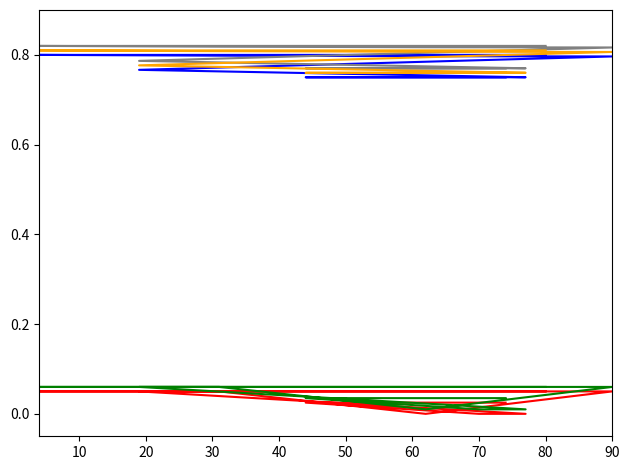

True or false: U_alt has more than 0 interior local peaks.

False